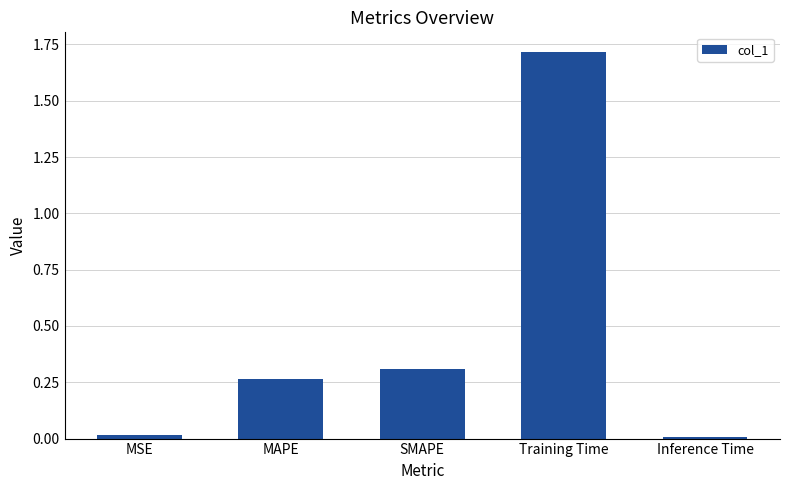

What is the maximum value shown in the chart?

1.7